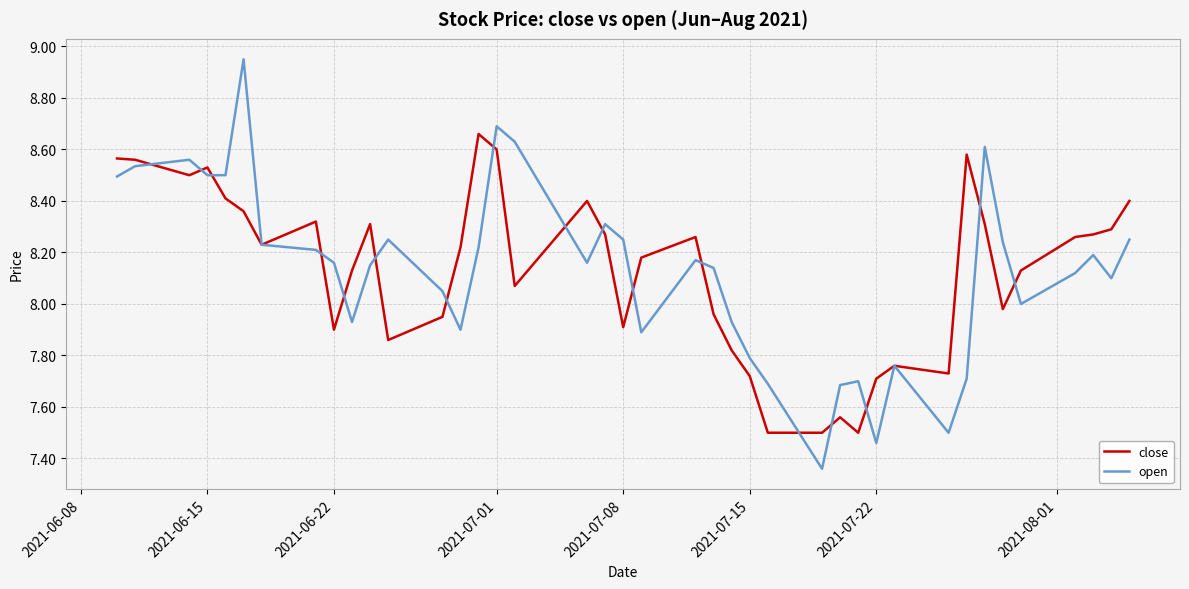

List the series in order of their peak value, lowest first.

close, open